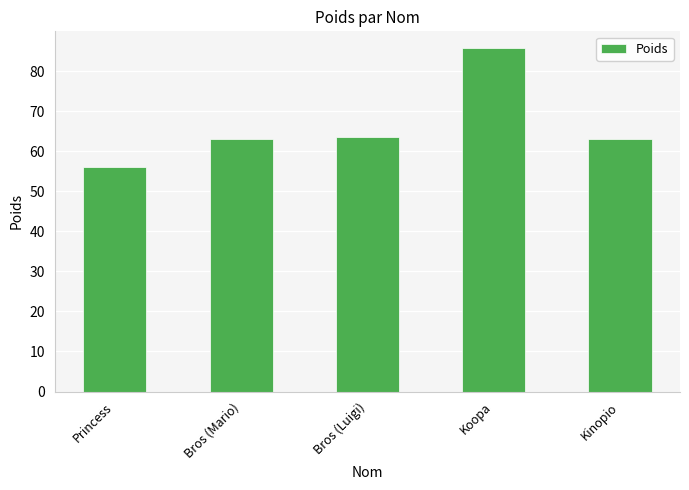

Reading left to right, what are all the values shown in this chart?

Princess=56.2	Bros (Mario)=63.0	Bros (Luigi)=63.5	Koopa=85.7	Kinopio=63.0